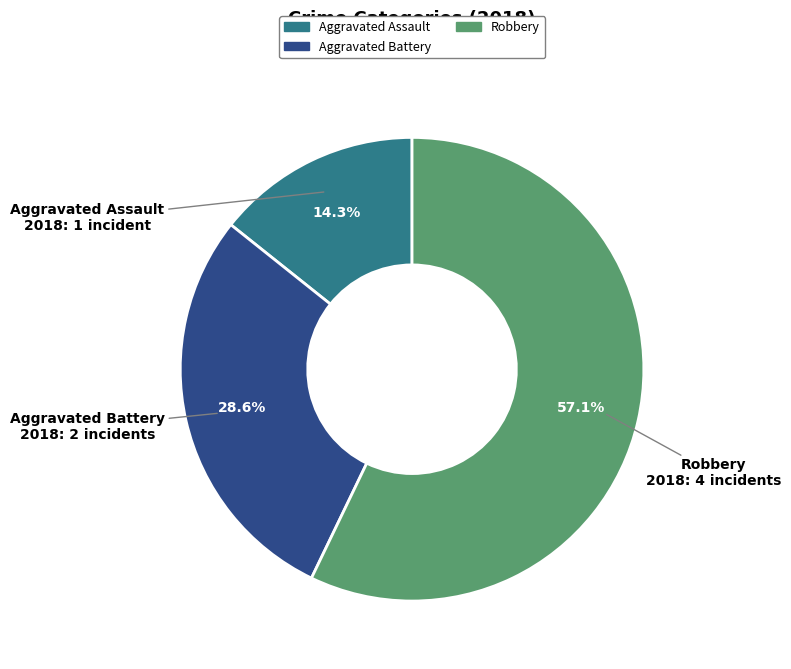

Is there a majority slice in this chart?

Yes